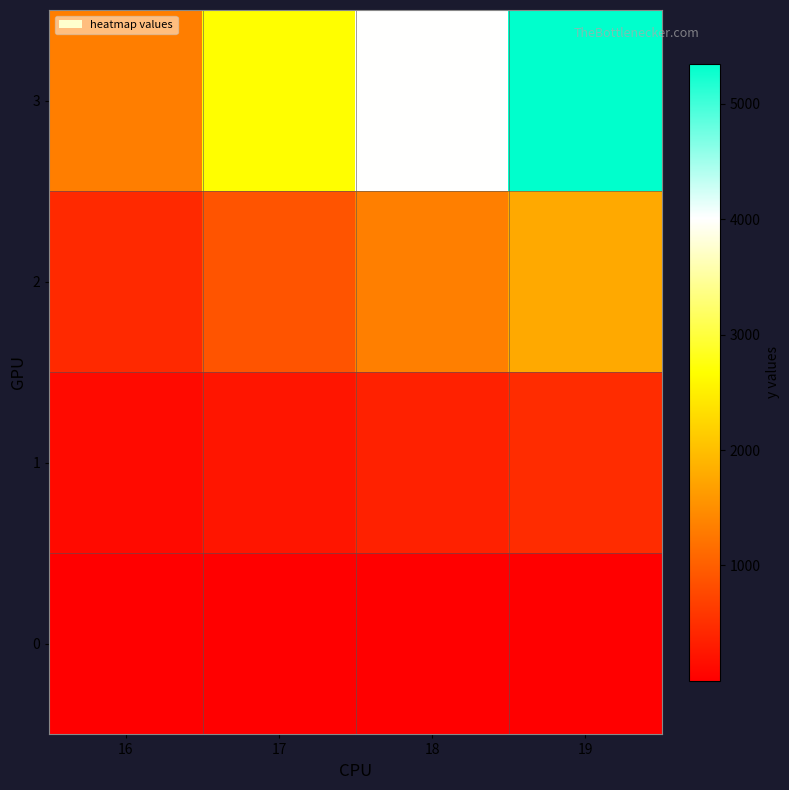

Reading left to right, what are all the values shown in this chart?

0: 16=2.5	17=5.0	18=7.5	19=10.0
1: 16=120.4	17=240.8	18=361.1	19=481.5
2: 16=446.5	17=892.9	18=1339.4	19=1785.8
3: 16=1336.4	17=2672.8	18=4009.2	19=5345.7